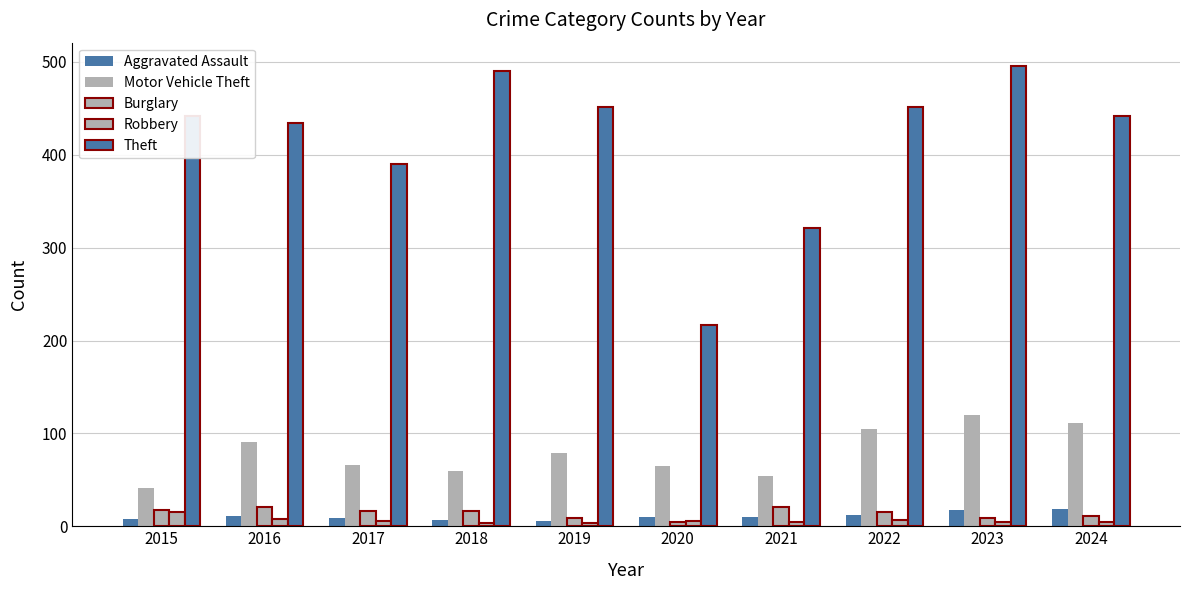

What is the difference between the maximum and minimum values in the Robbery series?

12